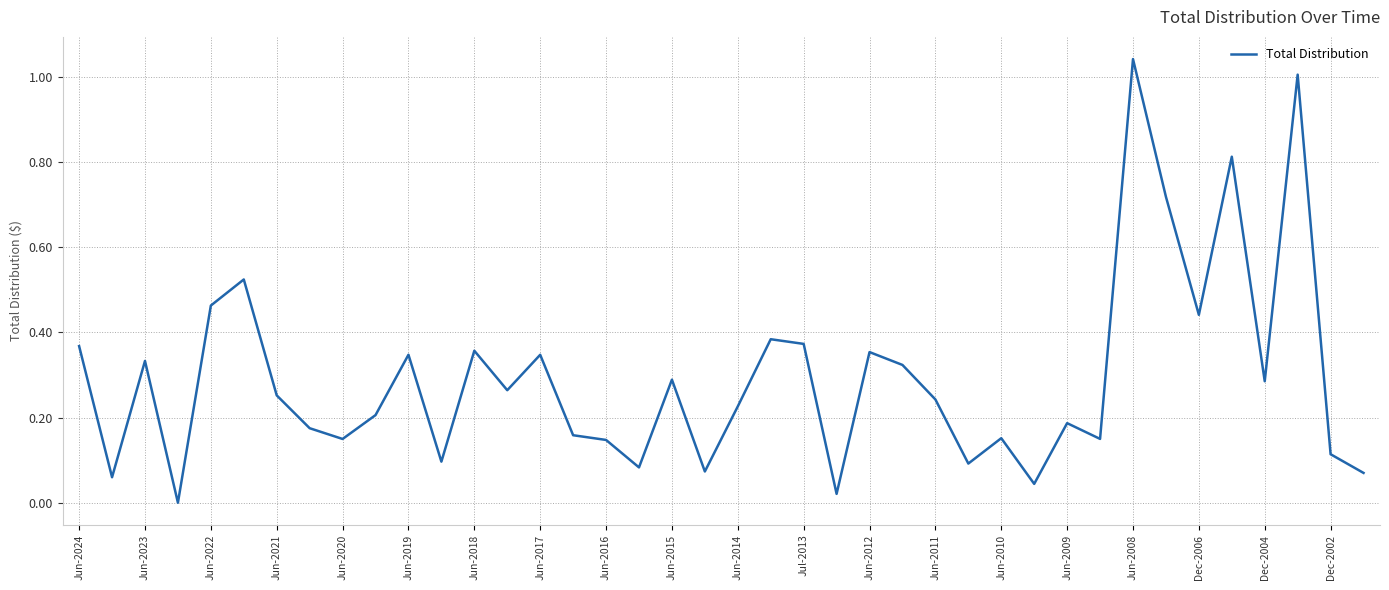

Does the chart have visible grid lines?

Yes